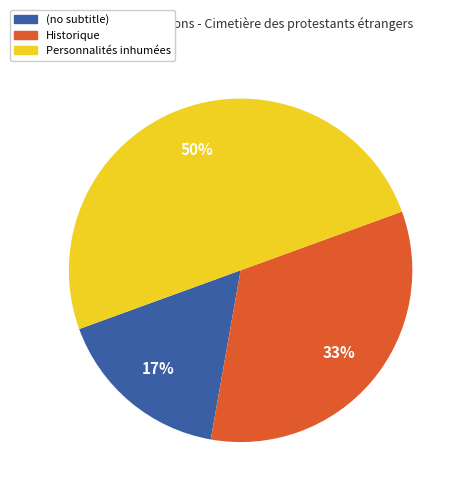

To the nearest percent, what portion does Personnalités inhumées represent?

50%